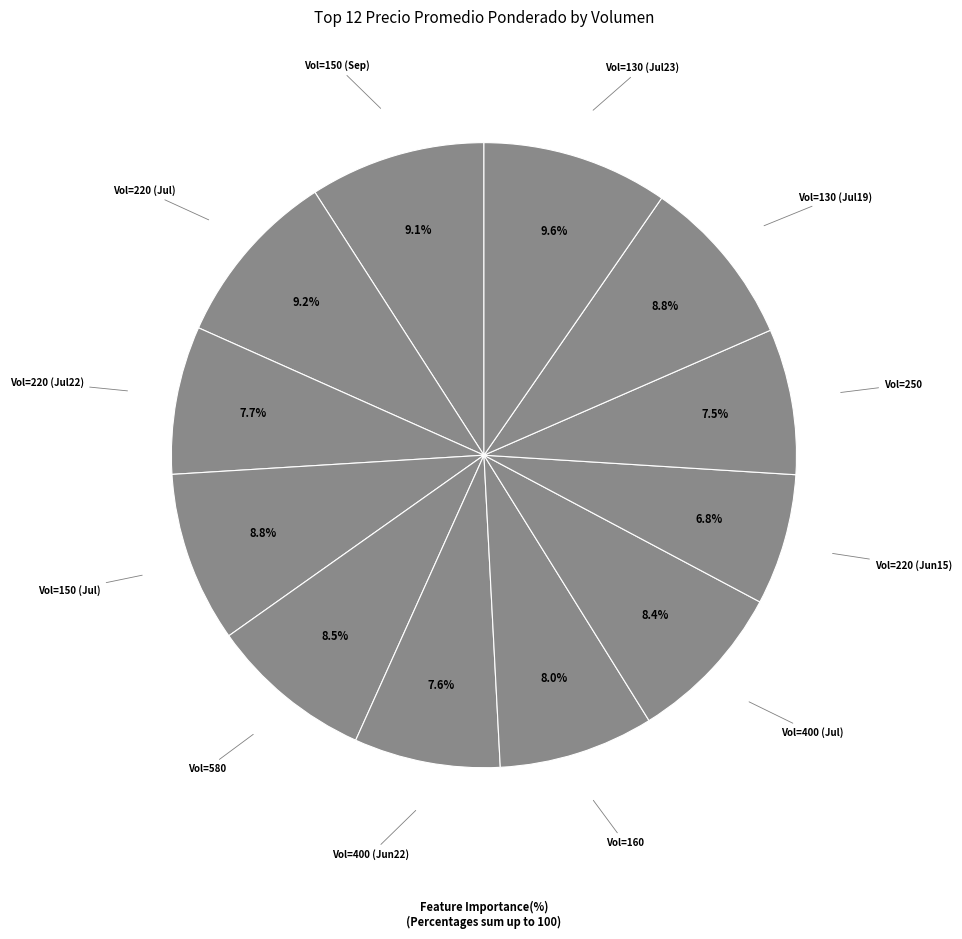

What percentage is NOT represented by Vol=160?

92.0%